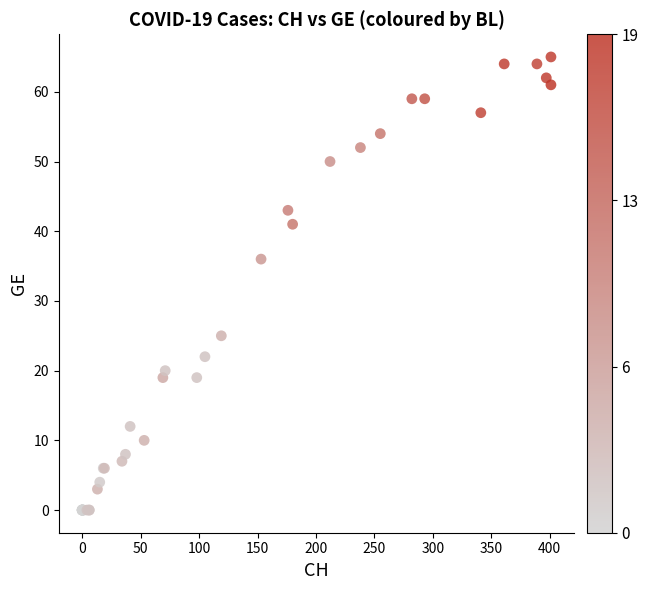

What Y value in the scatter plot is closest to 32?

36